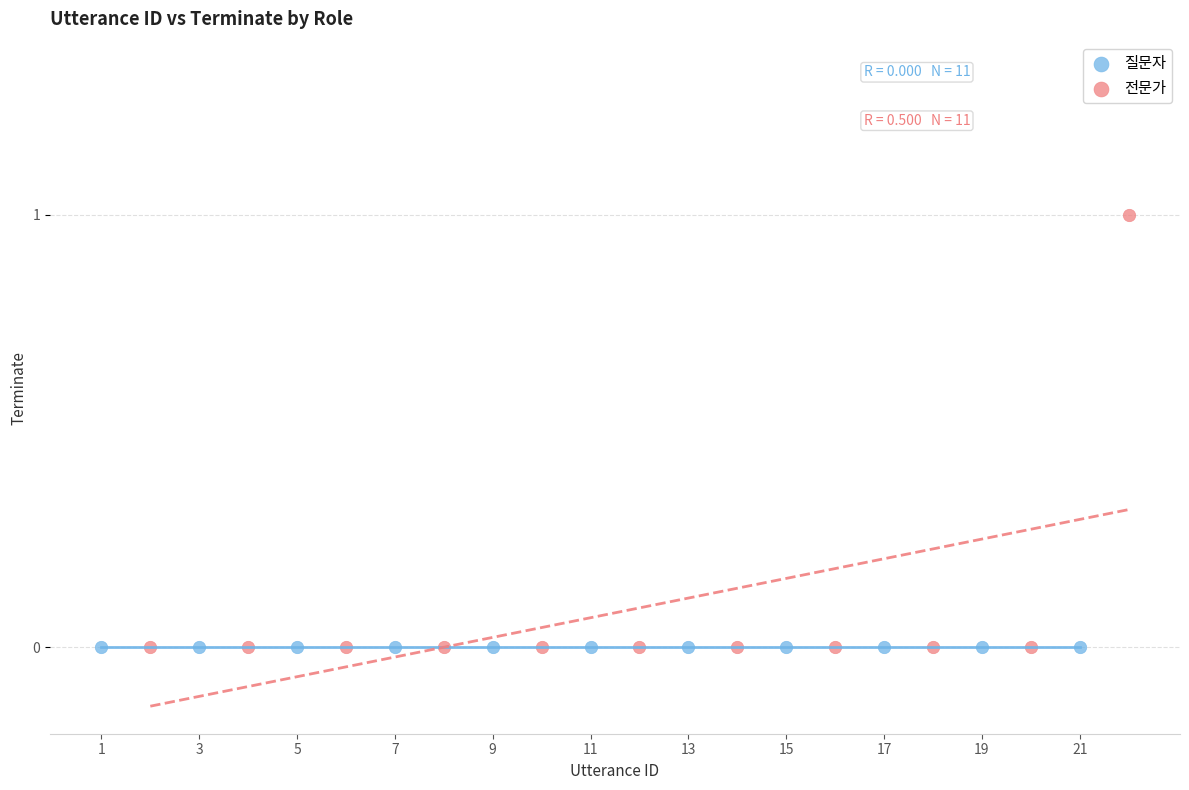

What are all the series names shown in the legend?

질문자, 전문가